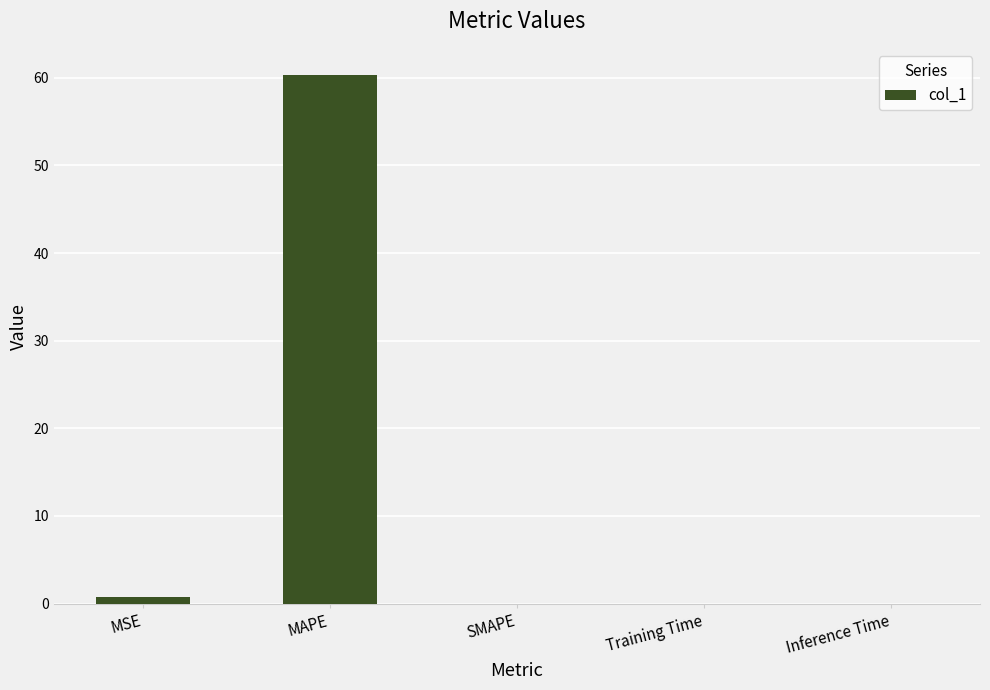

Is it true that the value at SMAPE is 0.0?

True